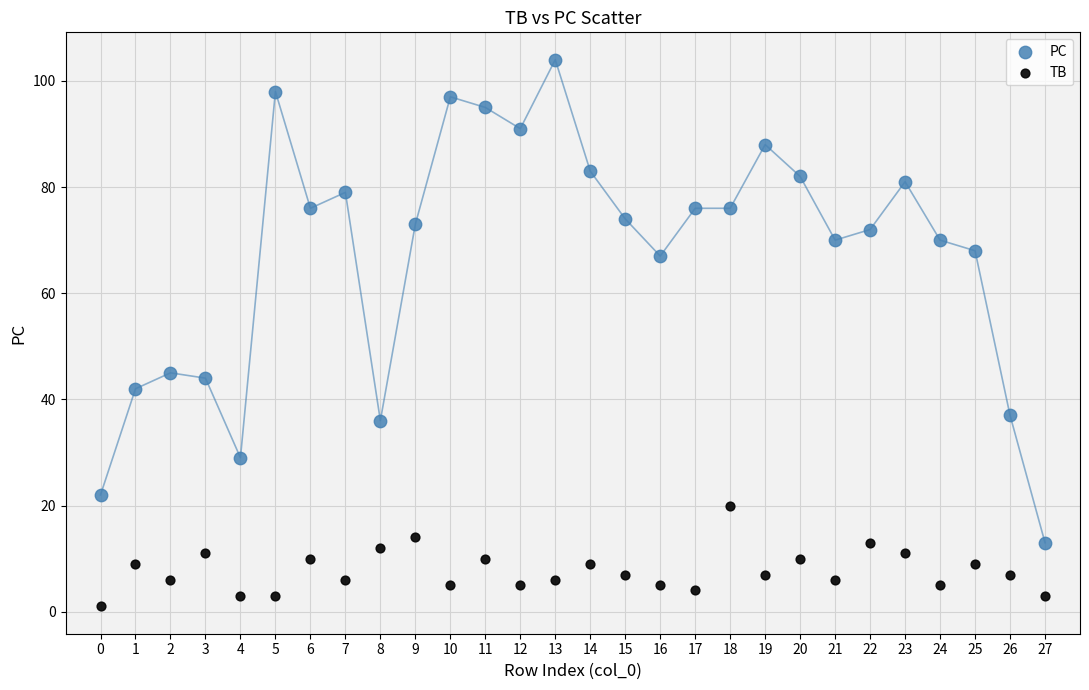

Across all data points, what is the range of Y values (max minus min)?

103